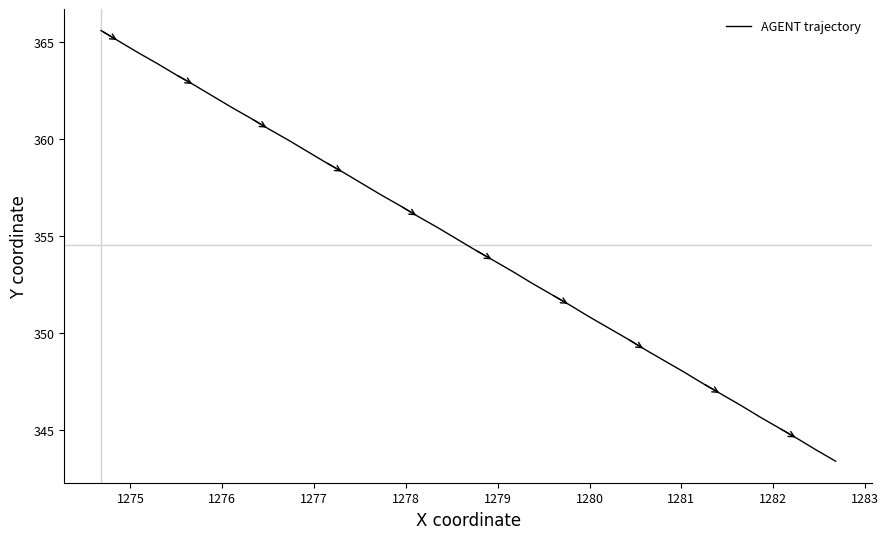

What is the maximum value shown in the chart?

365.6